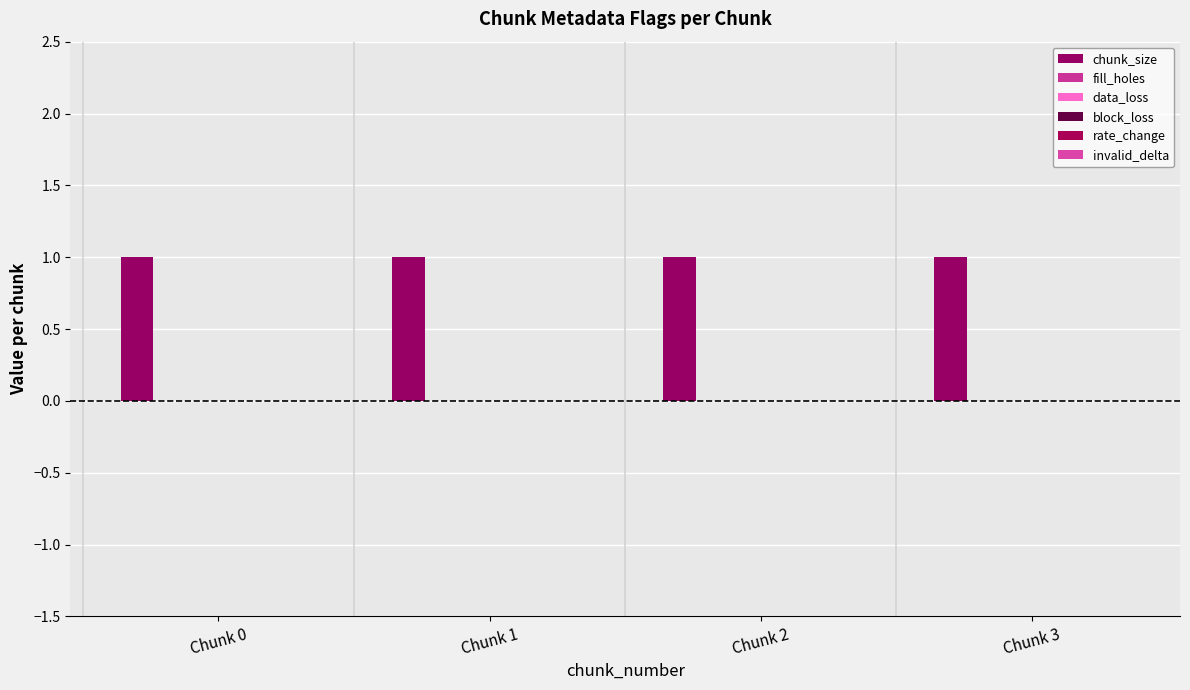

Which category has the lowest value in the rate_change series?

Chunk 0